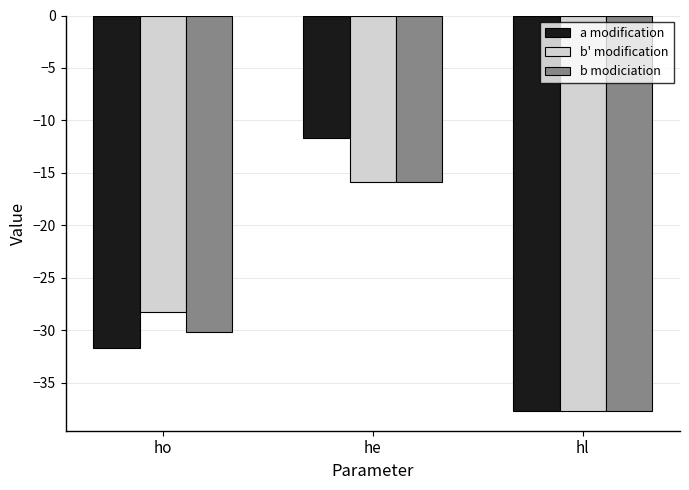

True or false: b' modification has a value of -37.7 at hl.

True